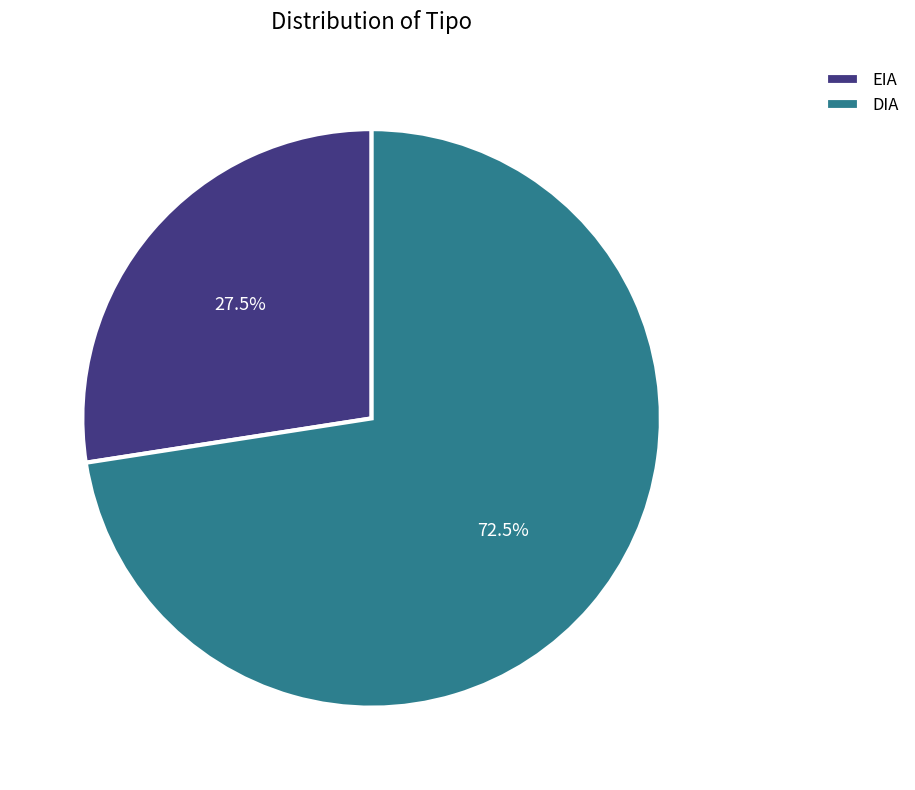

Combined, what portion of the pie is EIA and DIA?

100.0%